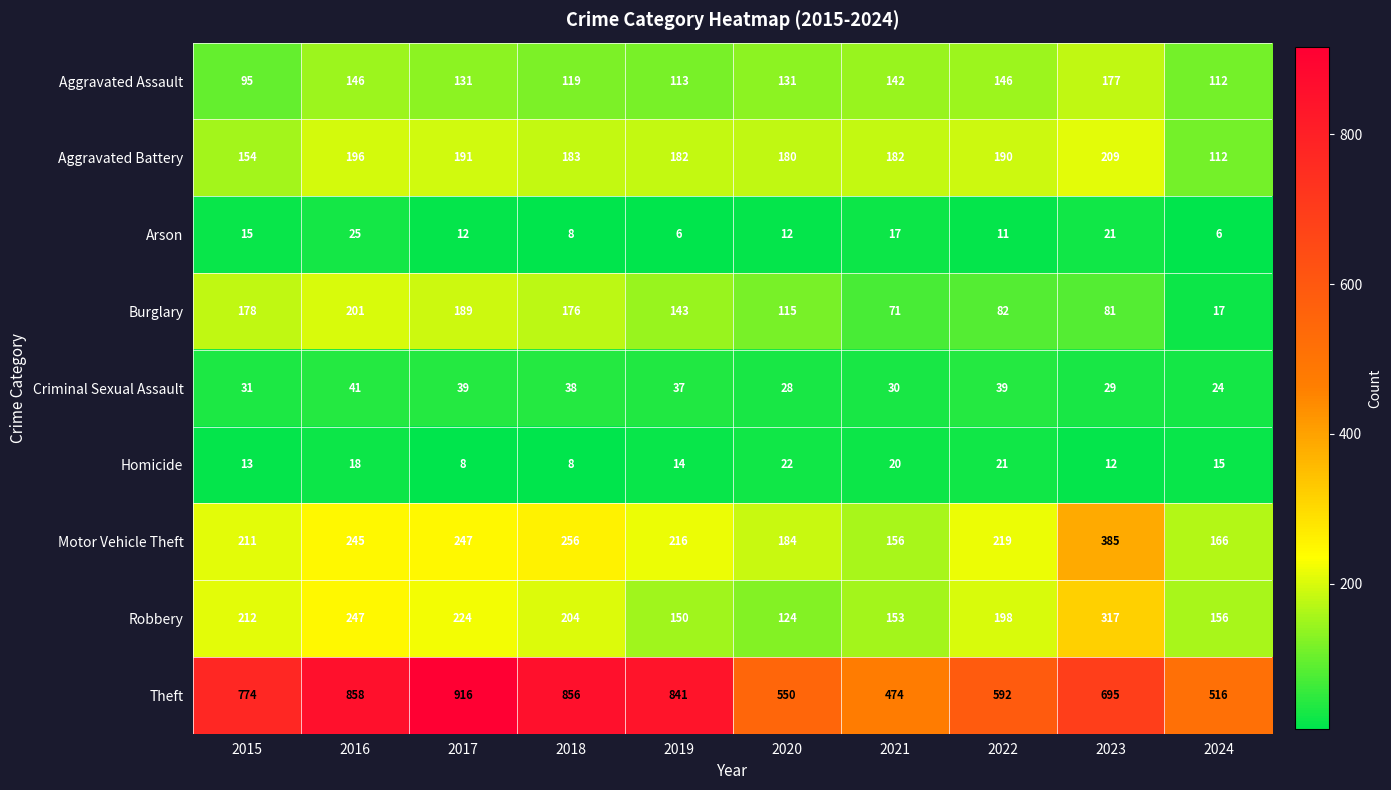

Which series changed the most between 2019 and 2021?

Theft